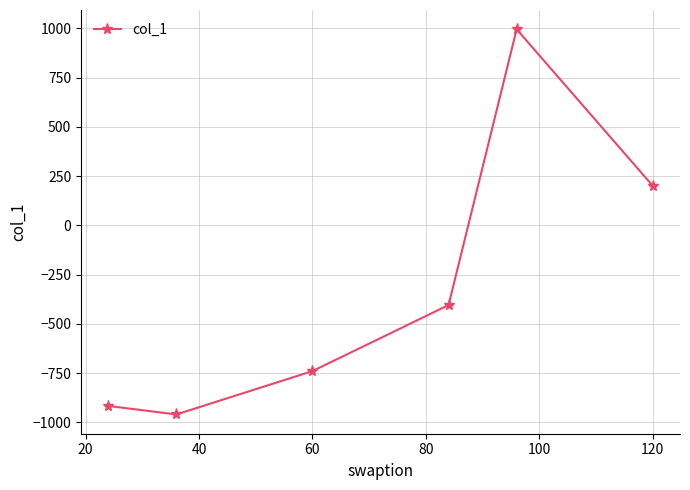

What is the sum of all values?

-1823.5